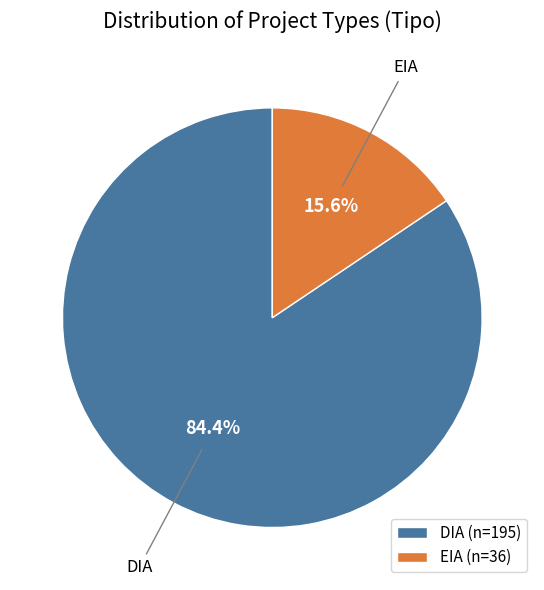

What is the majority slice?

DIA